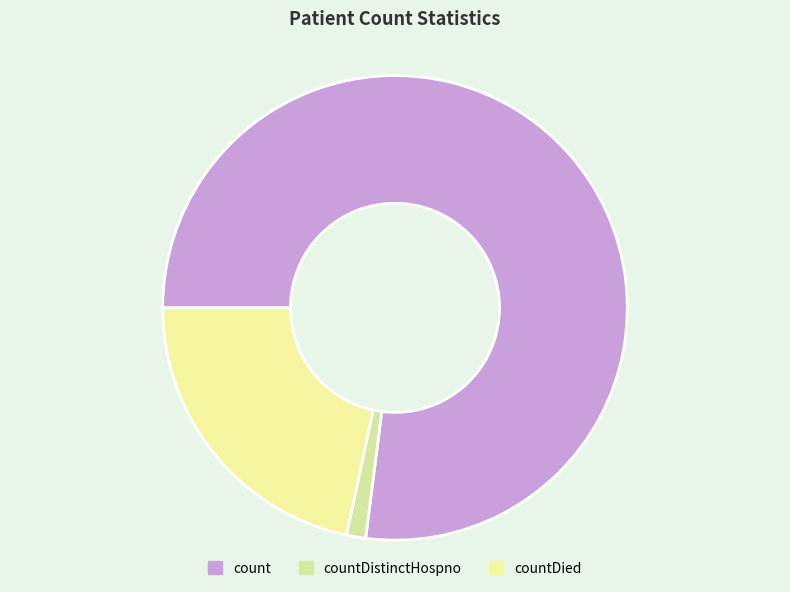

Count the number of slices in the pie.

3